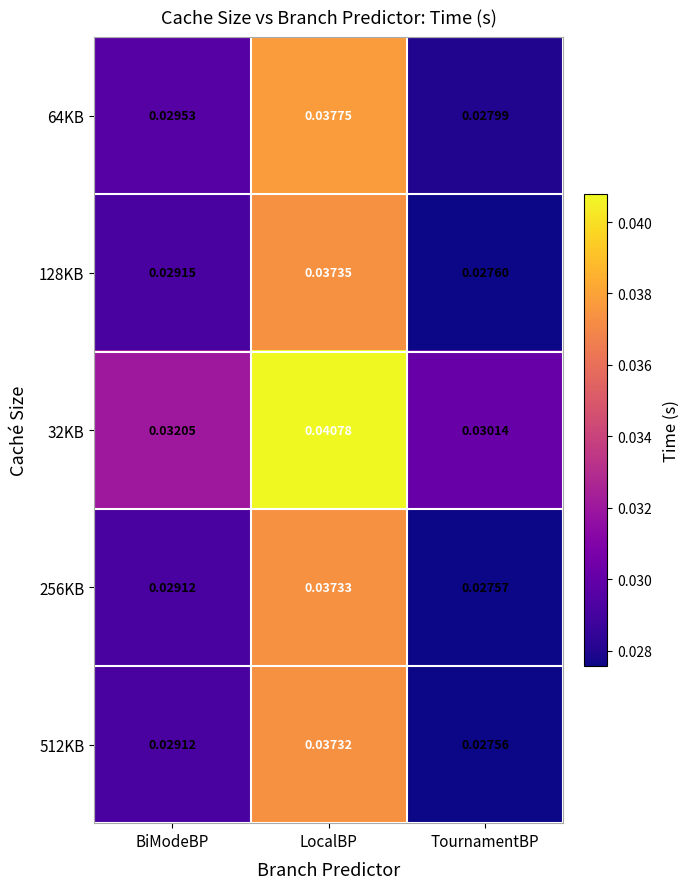

Is the value of 128KB at TournamentBP greater than the value of 32KB at LocalBP?

No